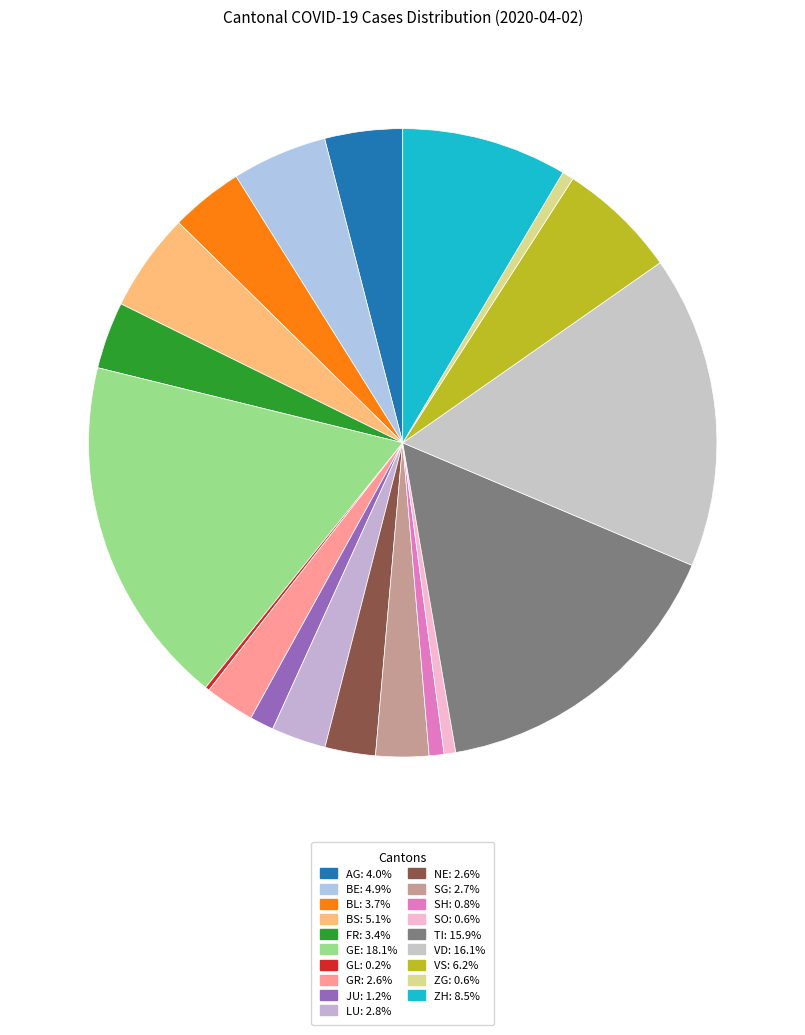

What percentage is the BE slice, to the nearest percent?

5%